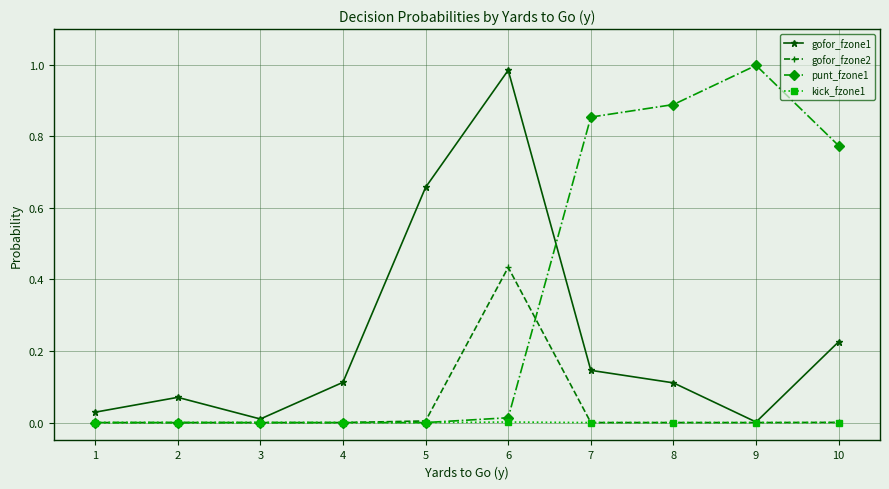

Is the value of gofor_fzone1 at 7 greater than the value of gofor_fzone2 at 4?

Yes